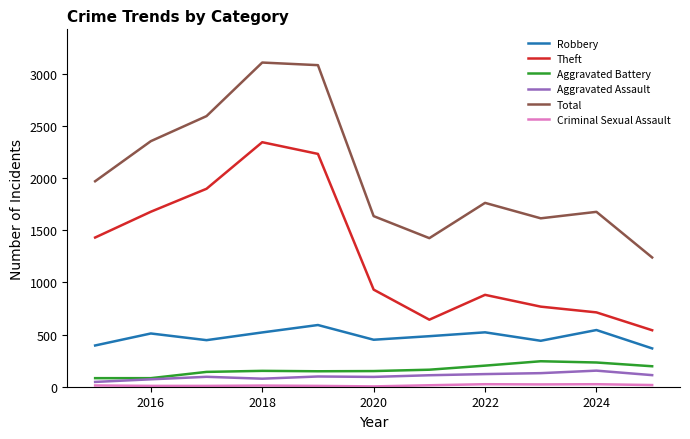

What is the maximum value shown in the chart?

3105